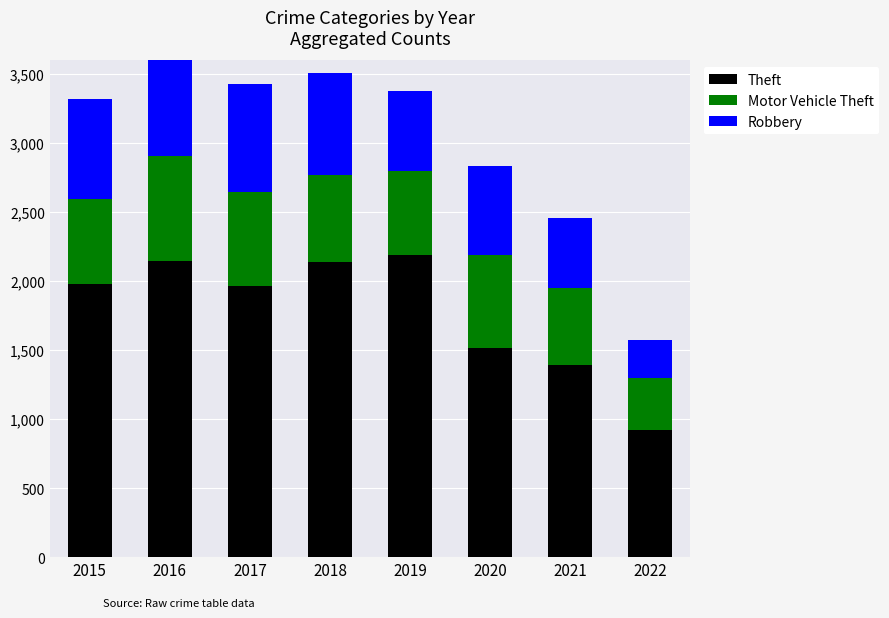

Read the Theft value at 2022.

924